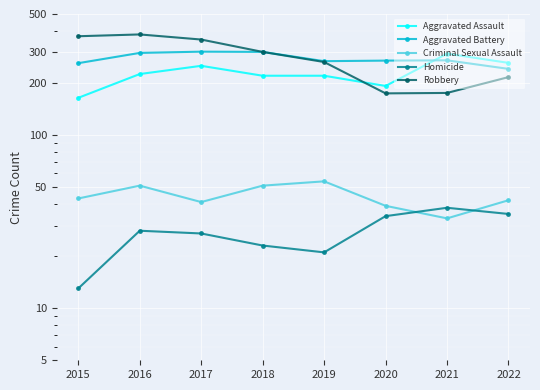

List the labels in order of Homicide value, largest first.

2021, 2022, 2020, 2016, 2017, 2018, 2019, 2015